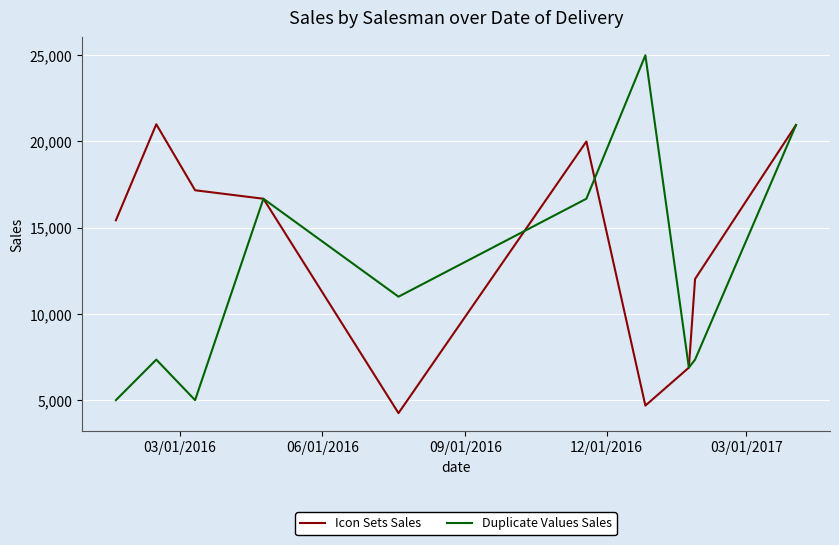

Which series has the largest range (max minus min)?

Duplicate Values Sales